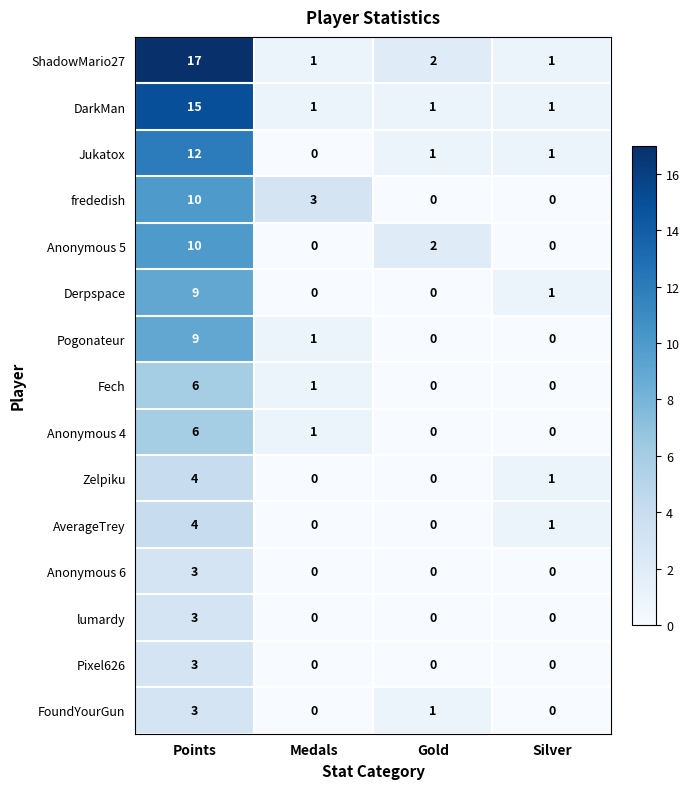

How many Anonymous 6 values are between 0 and 3?

4